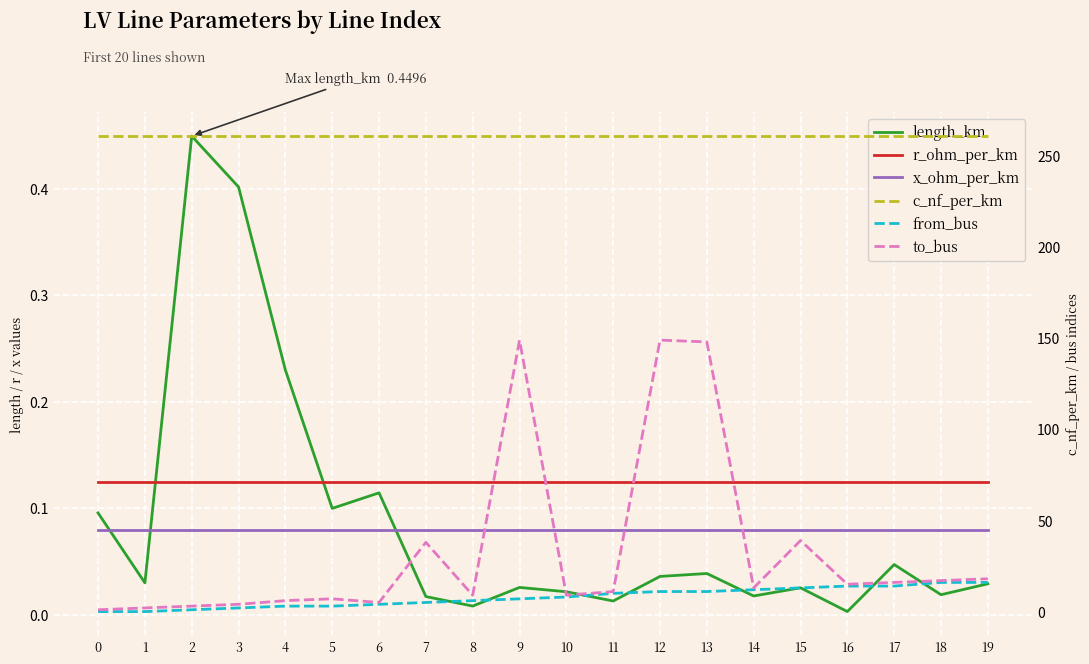

At which label does length_km reach its minimum?

16